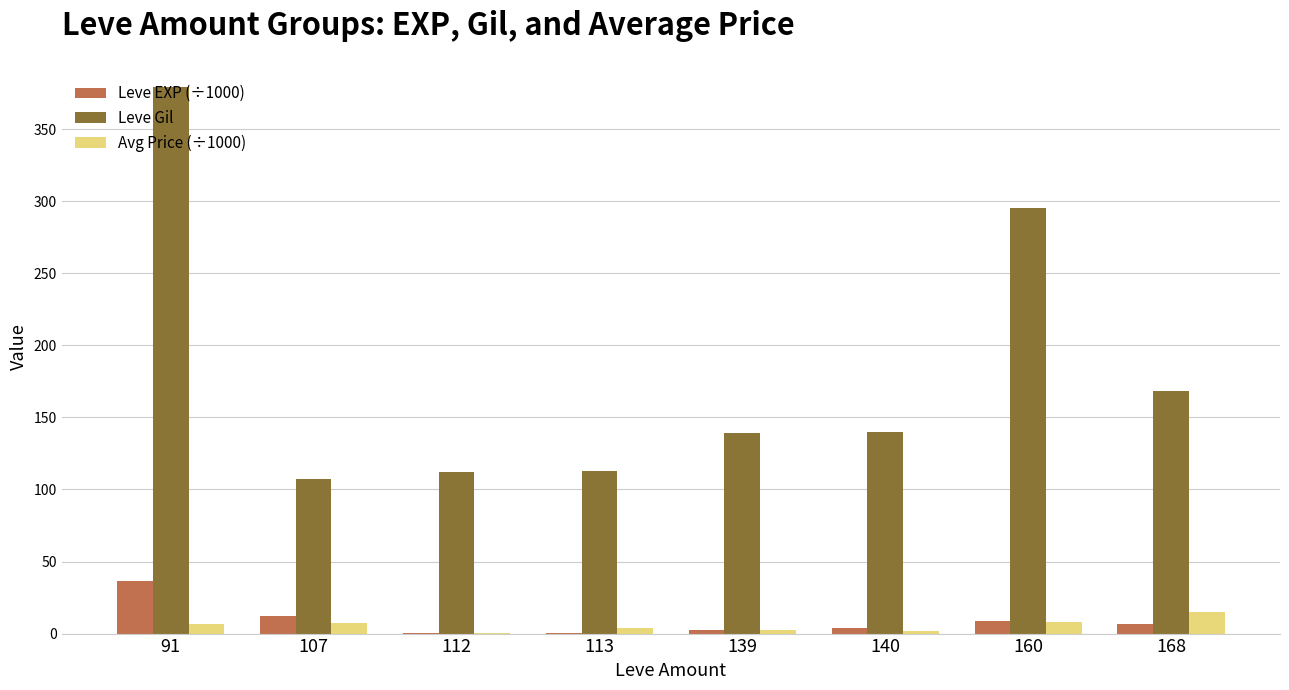

The Leve Gil series shows 451.9 at 160. True or false?

False